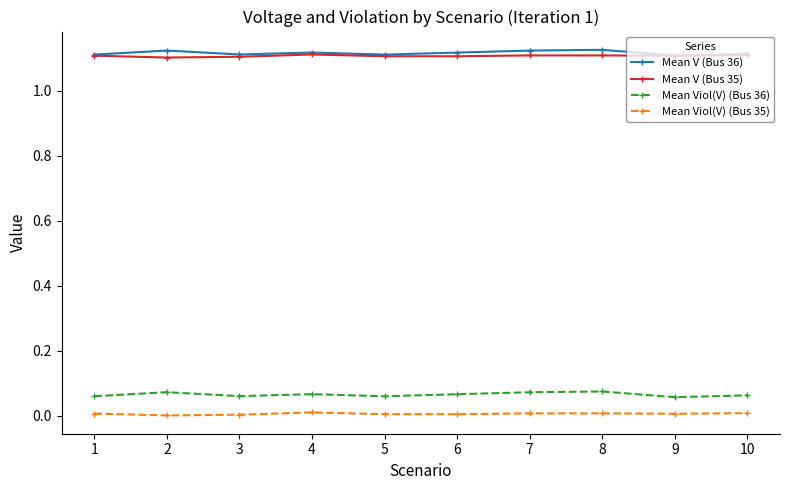

True or false: Mean V (Bus 36) has a value of 0.3 at 1.

False